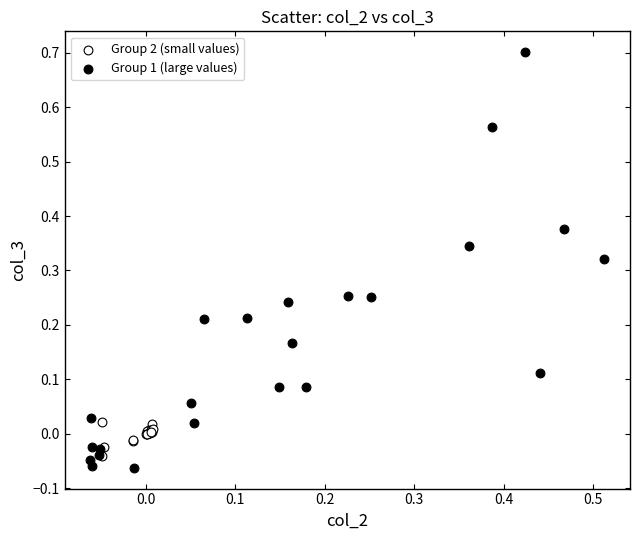

Which series reaches the maximum Y coordinate?

Group 1 (large values)